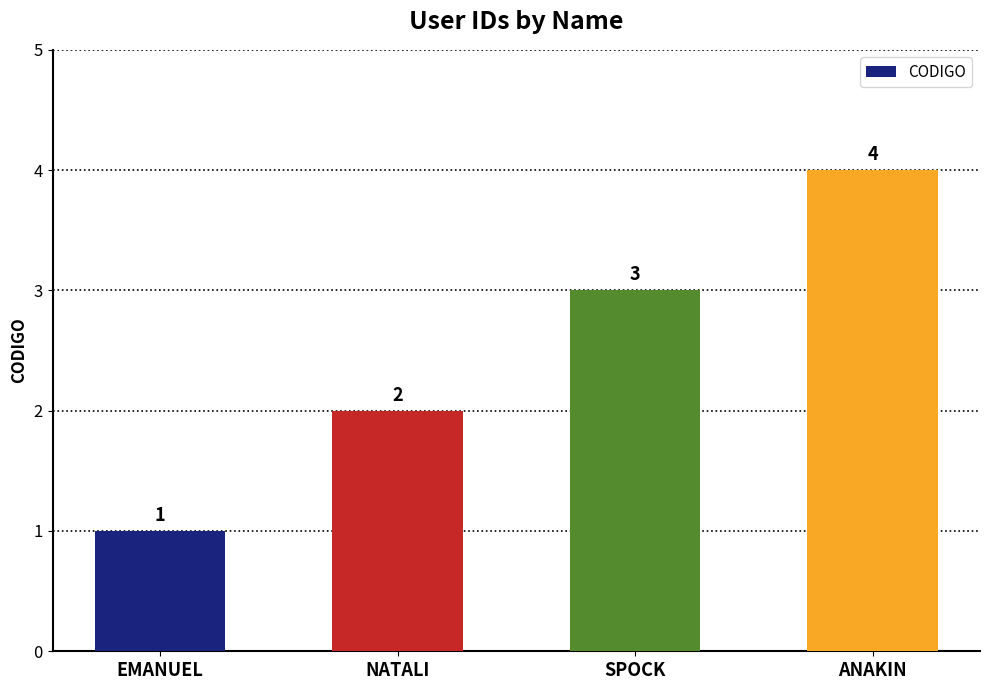

Where is the data nearest to the value 2?

NATALI